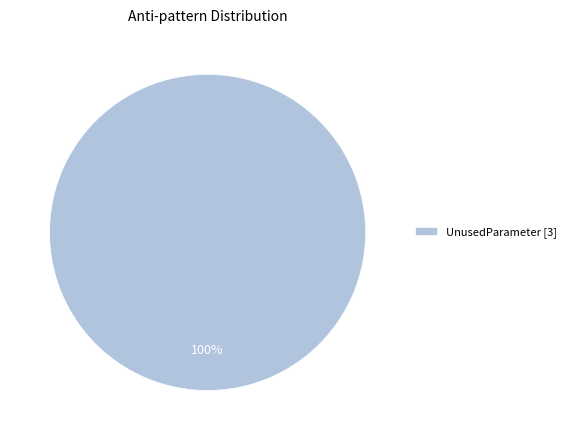

How many slices are in this pie chart?

1